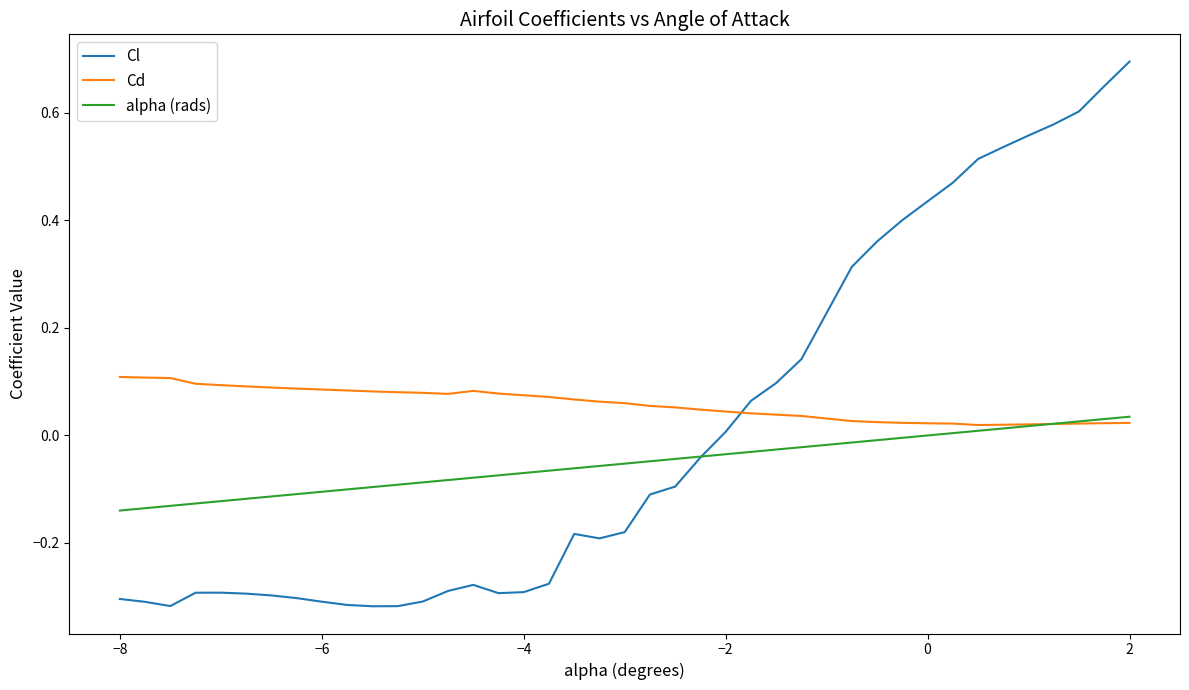

Which series has the widest spread of values?

Cl